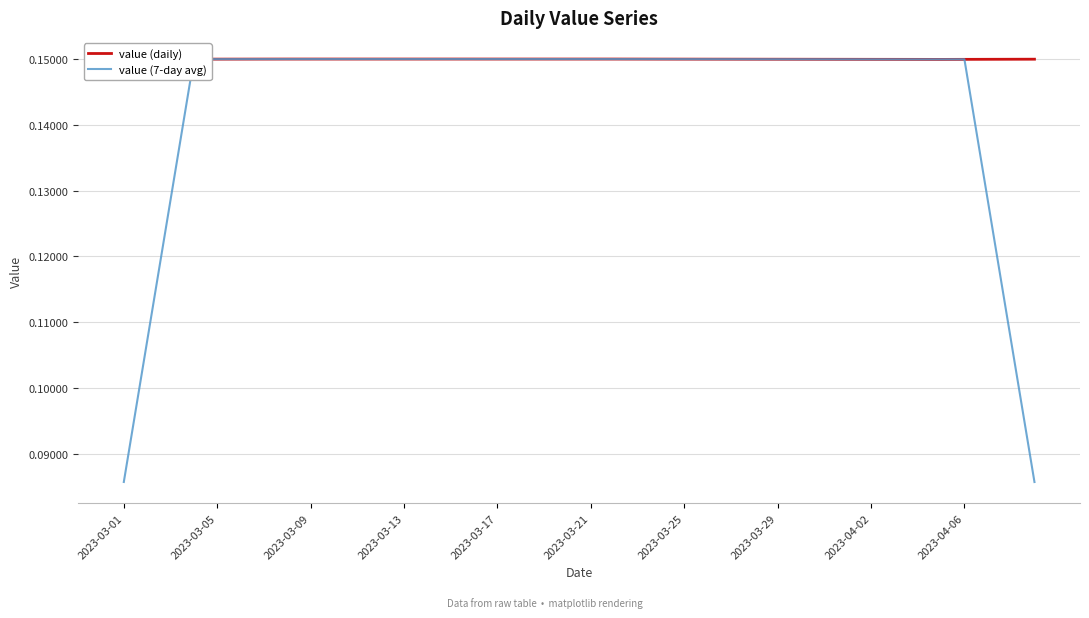

Rank the series by their average value, from lowest to highest.

value (7-day avg), value (daily)